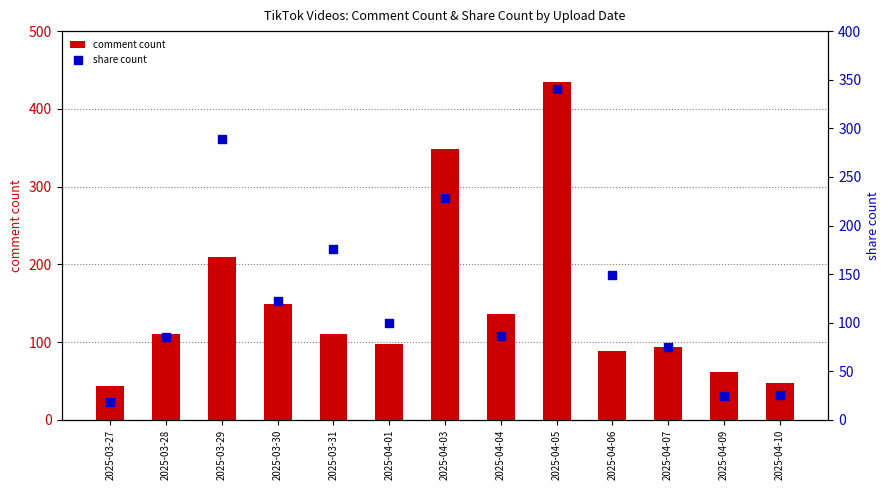

What is the total value across all series at 2025-03-30?

271